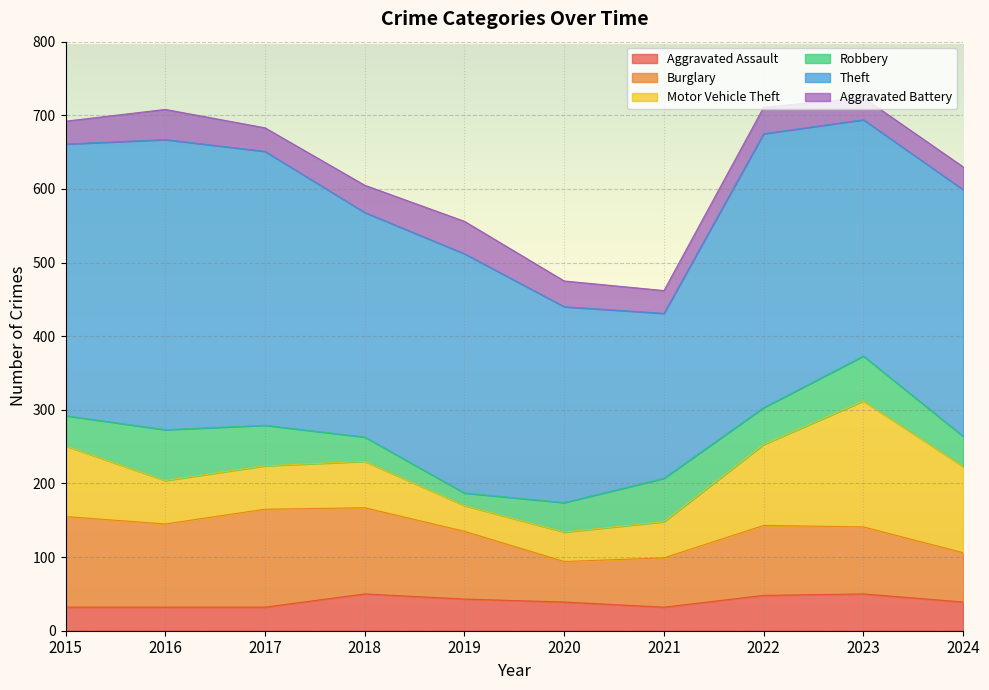

True or false: Aggravated Battery has more than 0 interior local peaks.

True